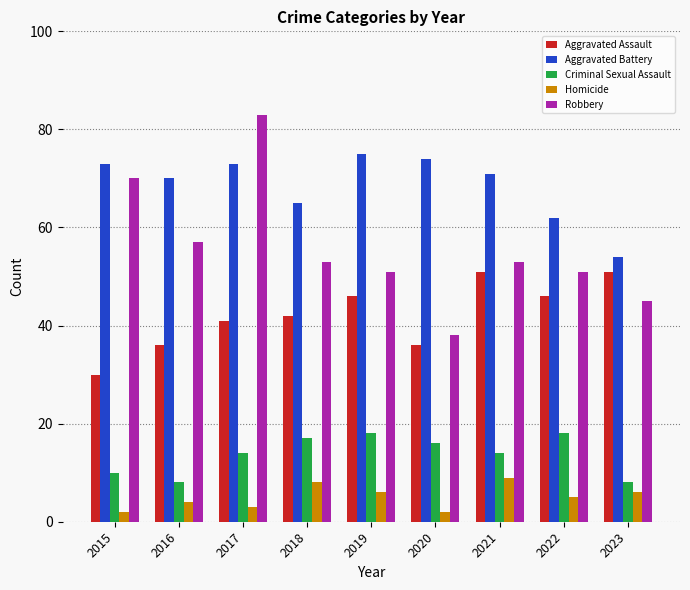

Reading left to right, what are all the values shown in this chart?

Aggravated Assault: 2015=30	2016=36	2017=41	2018=42	2019=46	2020=36	2021=51	2022=46	2023=51
Aggravated Battery: 2015=73	2016=70	2017=73	2018=65	2019=75	2020=74	2021=71	2022=62	2023=54
Criminal Sexual Assault: 2015=10	2016=8	2017=14	2018=17	2019=18	2020=16	2021=14	2022=18	2023=8
Homicide: 2015=2	2016=4	2017=3	2018=8	2019=6	2020=2	2021=9	2022=5	2023=6
Robbery: 2015=70	2016=57	2017=83	2018=53	2019=51	2020=38	2021=53	2022=51	2023=45